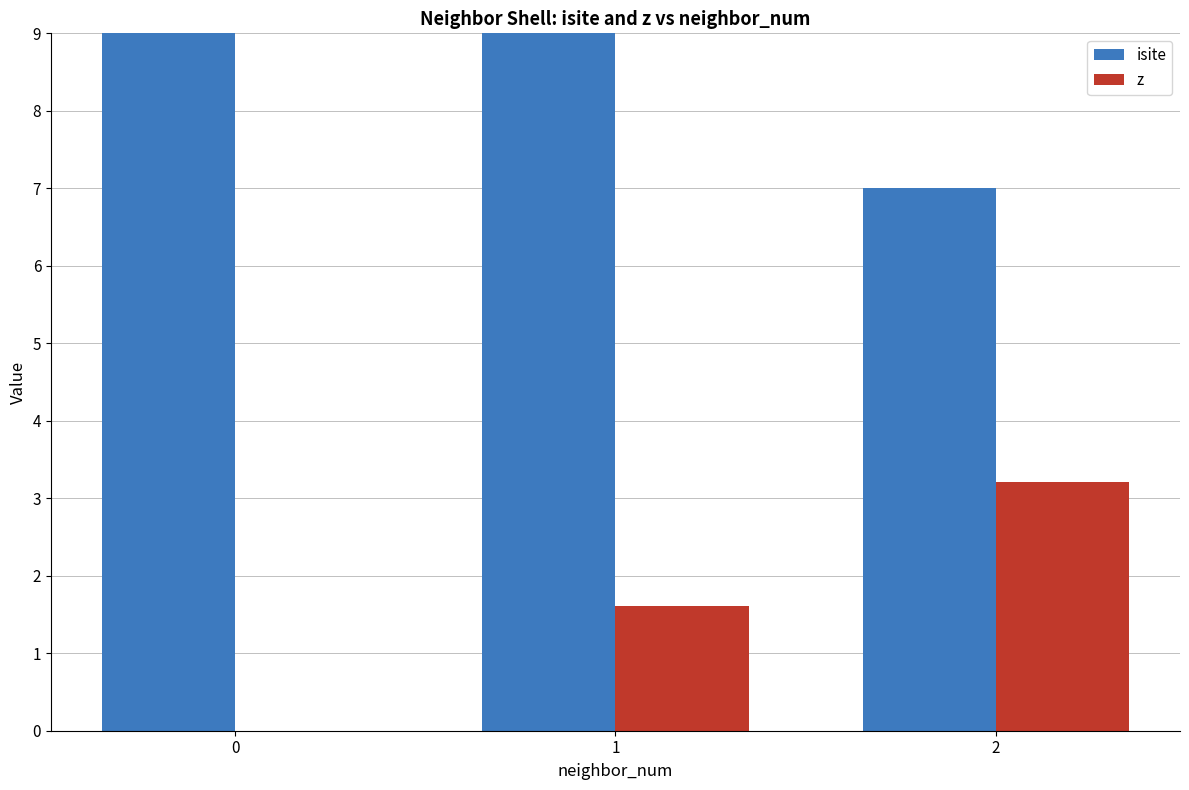

How many data points in z are above 1?

2